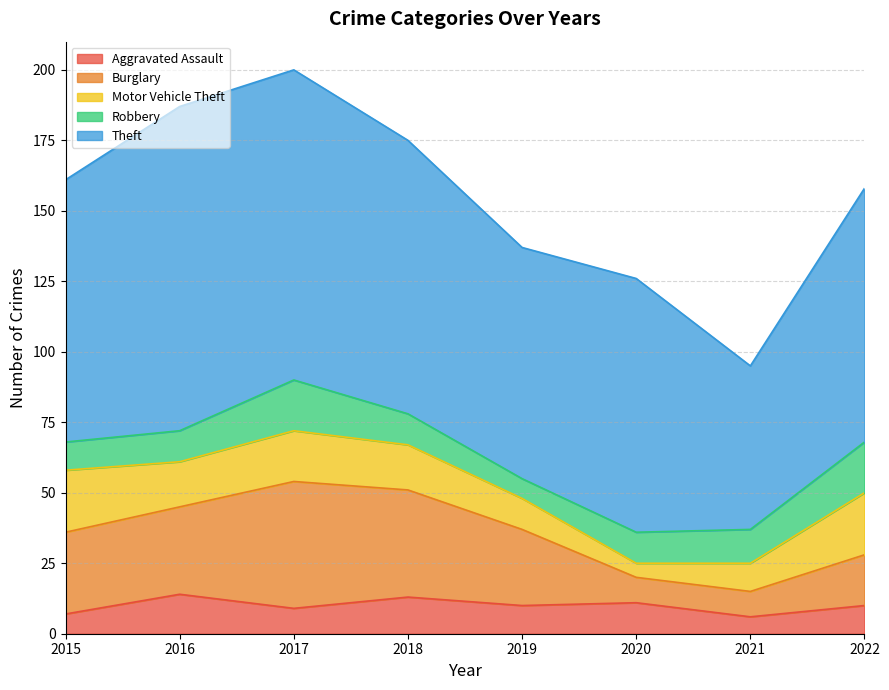

True or false: Aggravated Assault and Theft intersect in this chart.

False